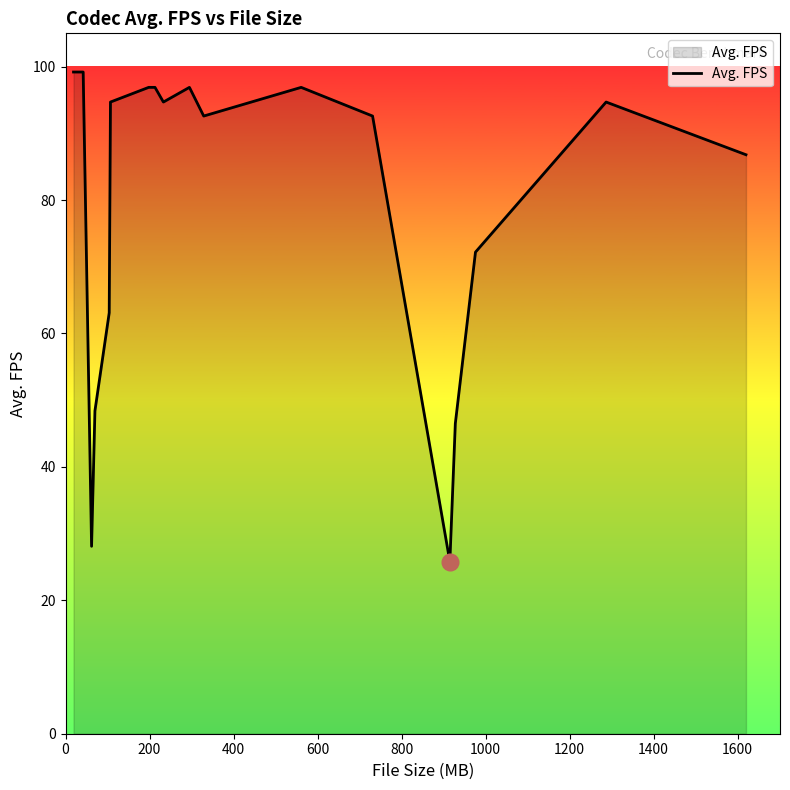

What is the difference between the second highest and second lowest values?

71.1